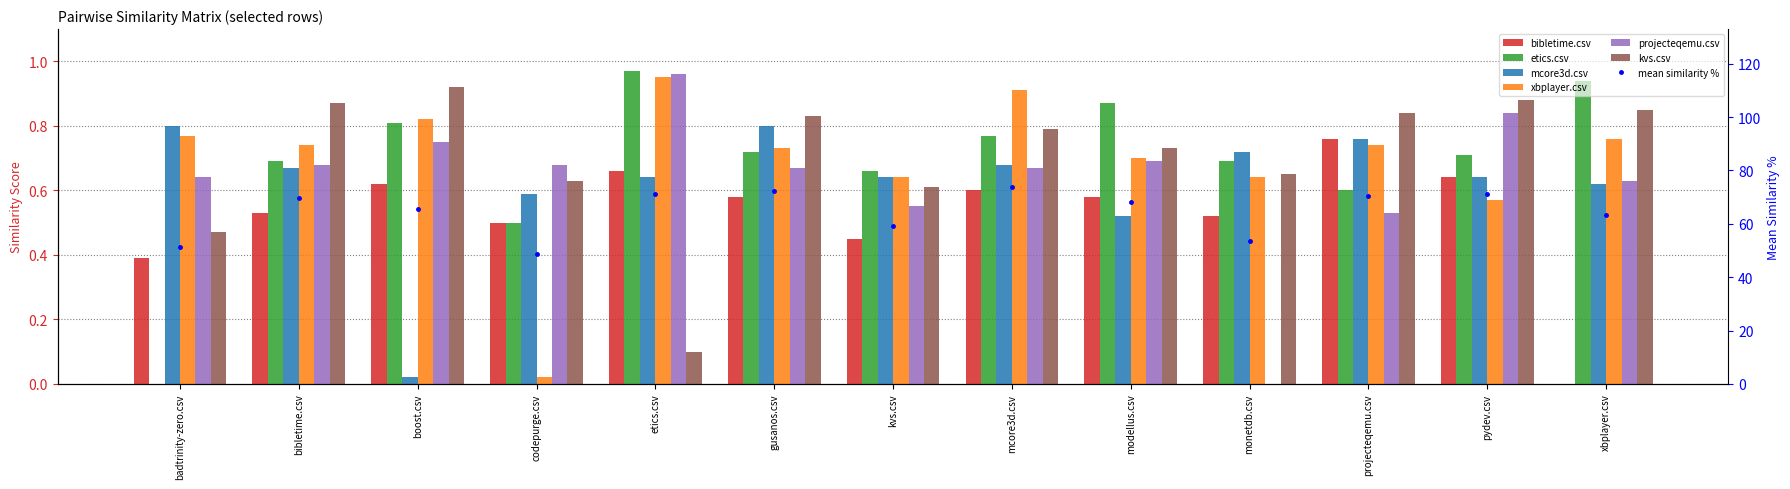

What is the label of the 5th bar from the right?

modellus.csv